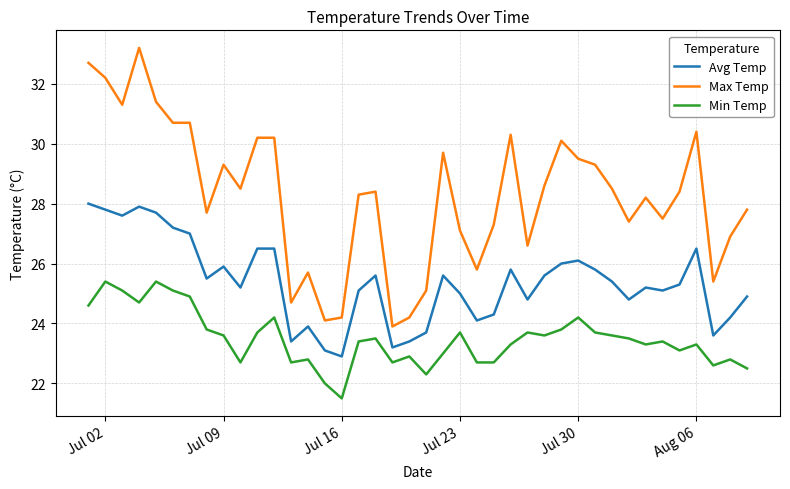

At how many categories does at least one series exceed 26?

31